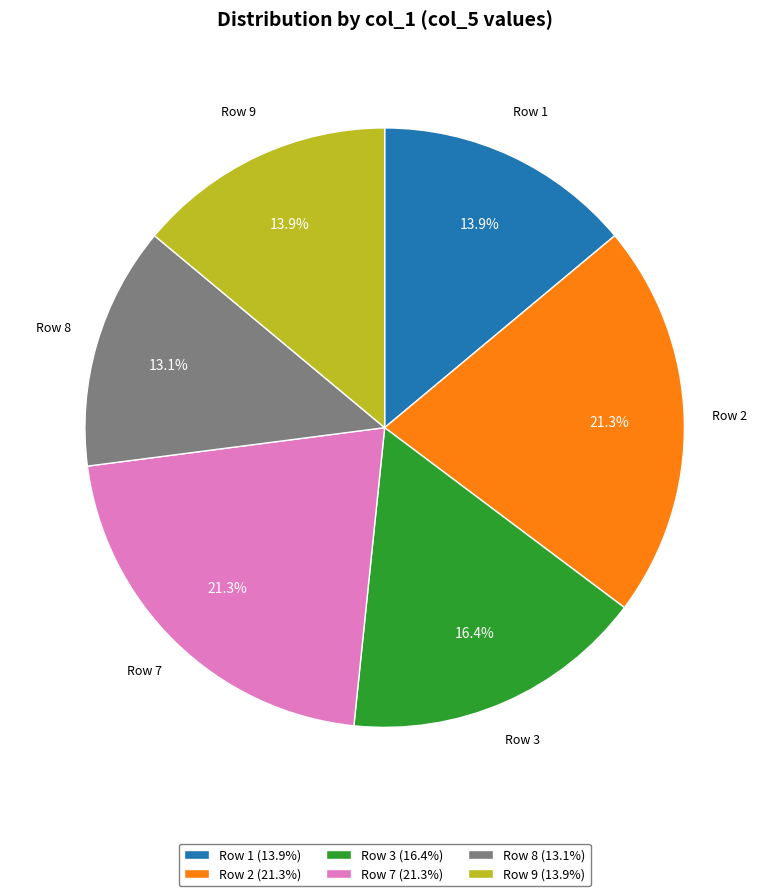

Approximately how many times larger is the value at Row 3 (16.4%) compared to Row 8 (13.1%)?

1.3